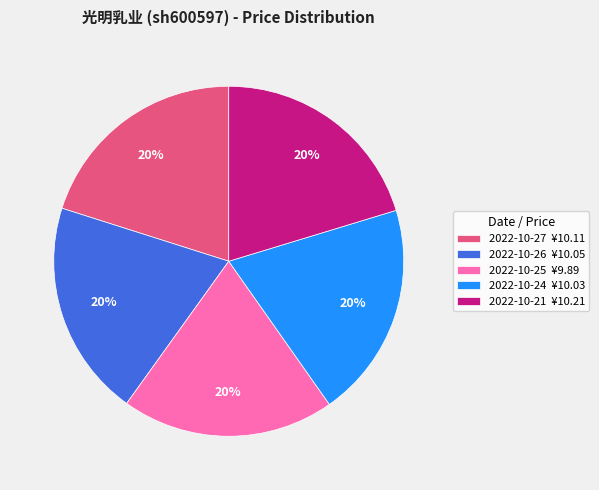

How many segments does this pie chart have?

5